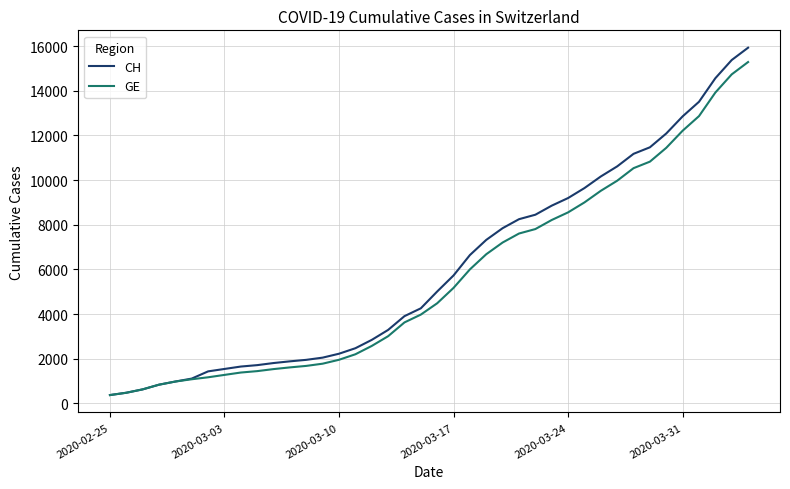

Rank the series by their maximum value, from lowest to highest.

GE, CH